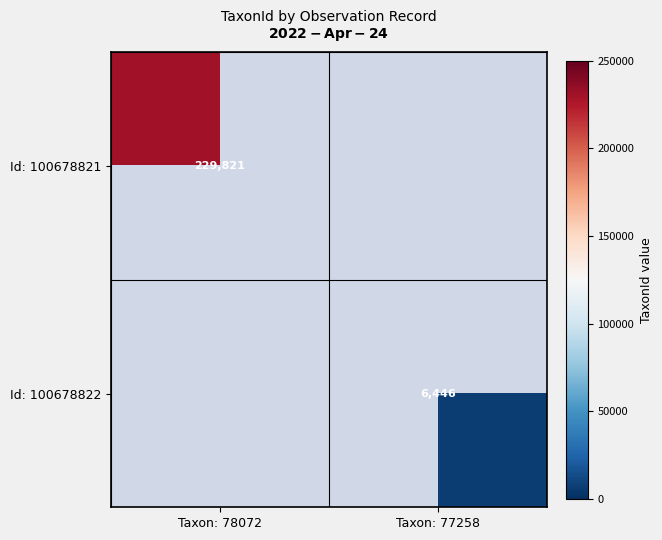

What is the greatest value displayed?

229821.0